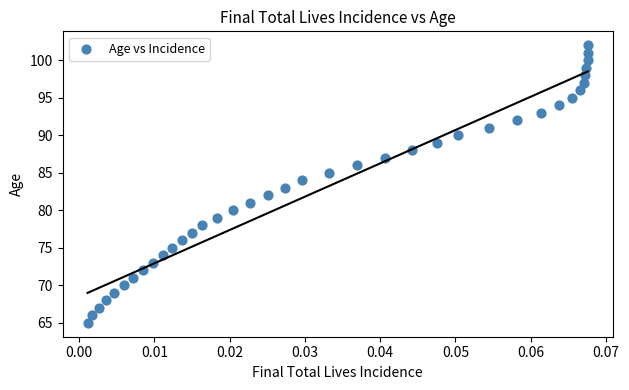

What is the range of Y values (max minus min)?

37